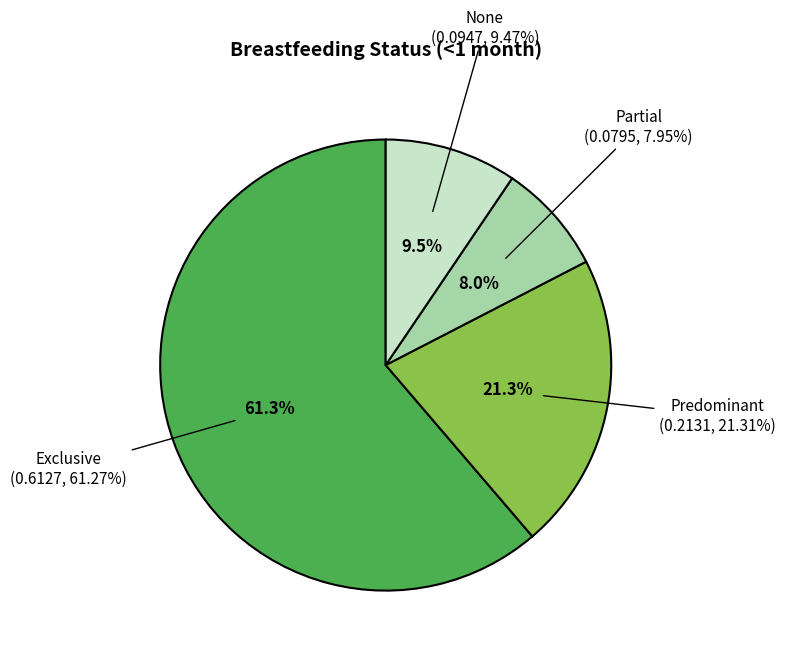

To the nearest percent, what portion does None represent?

9%